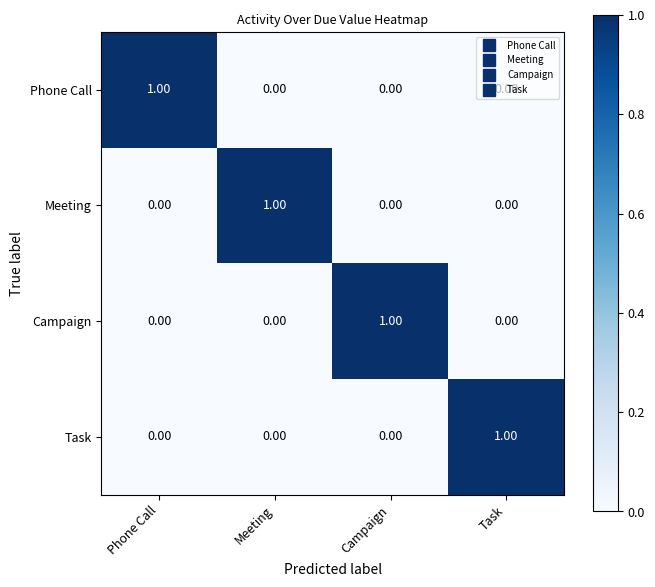

At how many categories does at least one series exceed 0?

4